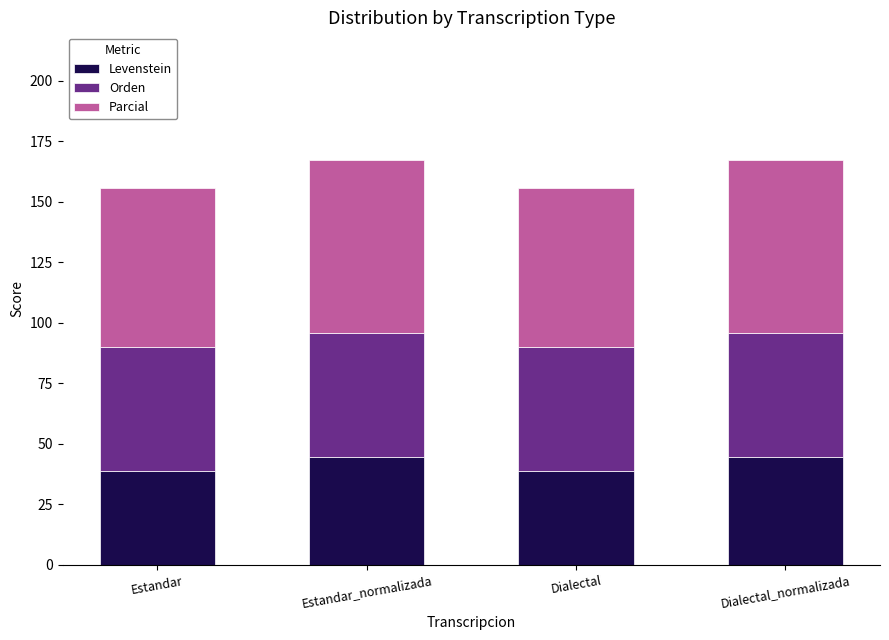

Is it true that Levenstein equals 9.4 at Dialectal?

False